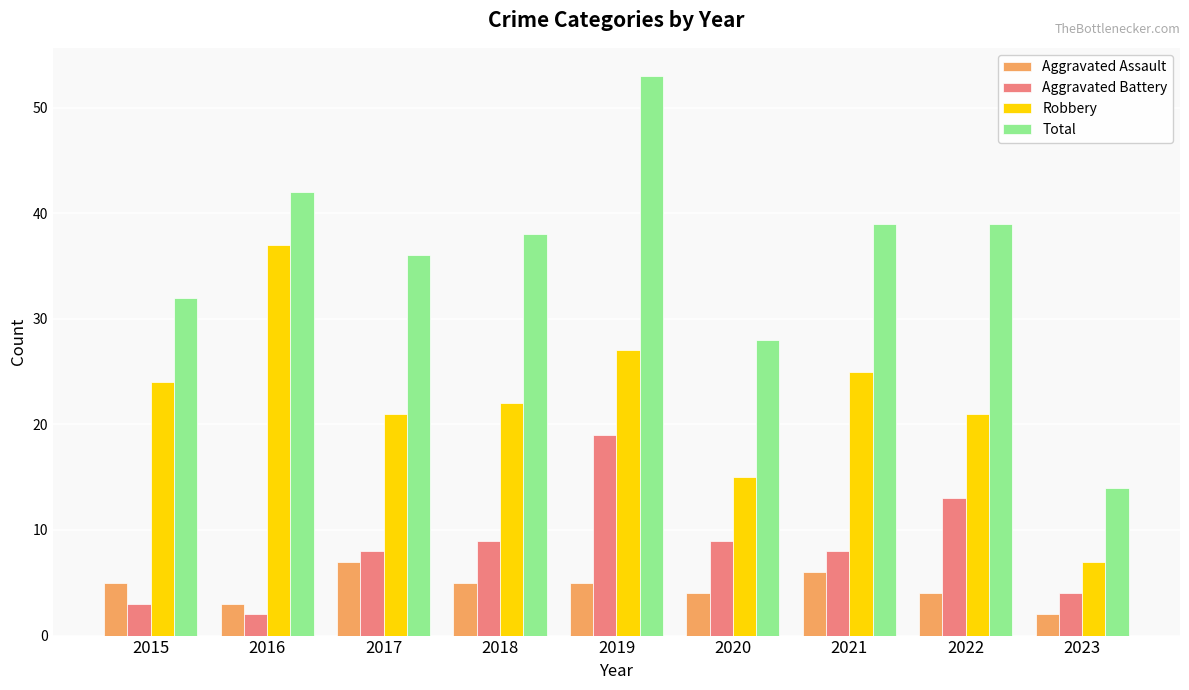

How many categories are shown in the chart?

9